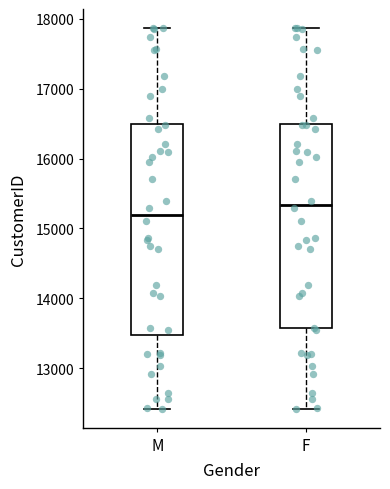

Where does the upper whisker of the box for M end on the y-axis? The values are not printed on the chart, so give them approximately, as read against the axis.

17900